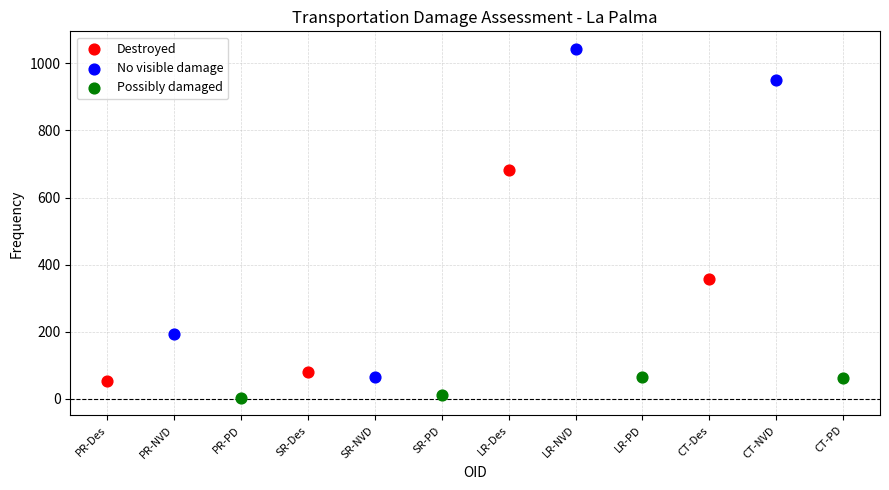

Which series reaches the maximum Y coordinate?

No visible damage